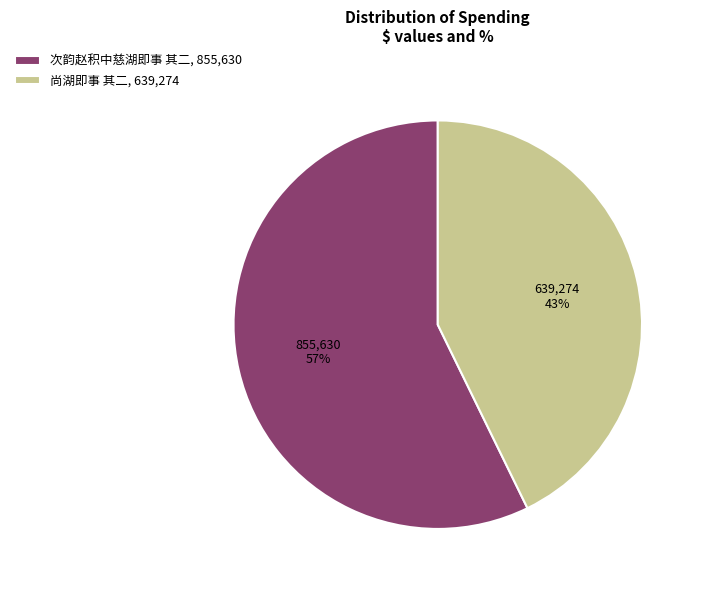

How many segments does this pie chart have?

2